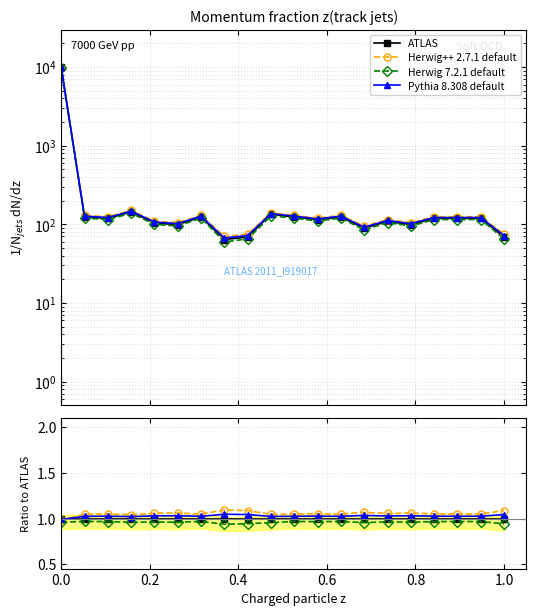

Is the value of Herwig++ 2.7.1 default at 11 greater than the value of ATLAS at 16?

Yes